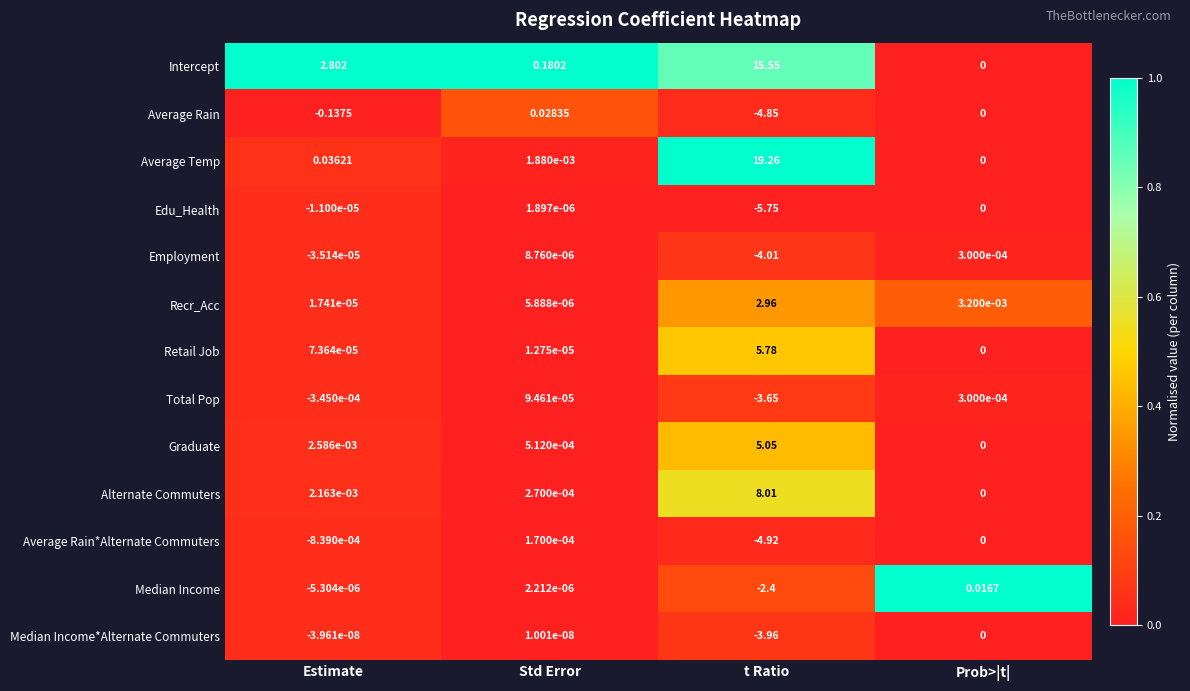

Where is Average Rain nearest to the value -2?

Estimate